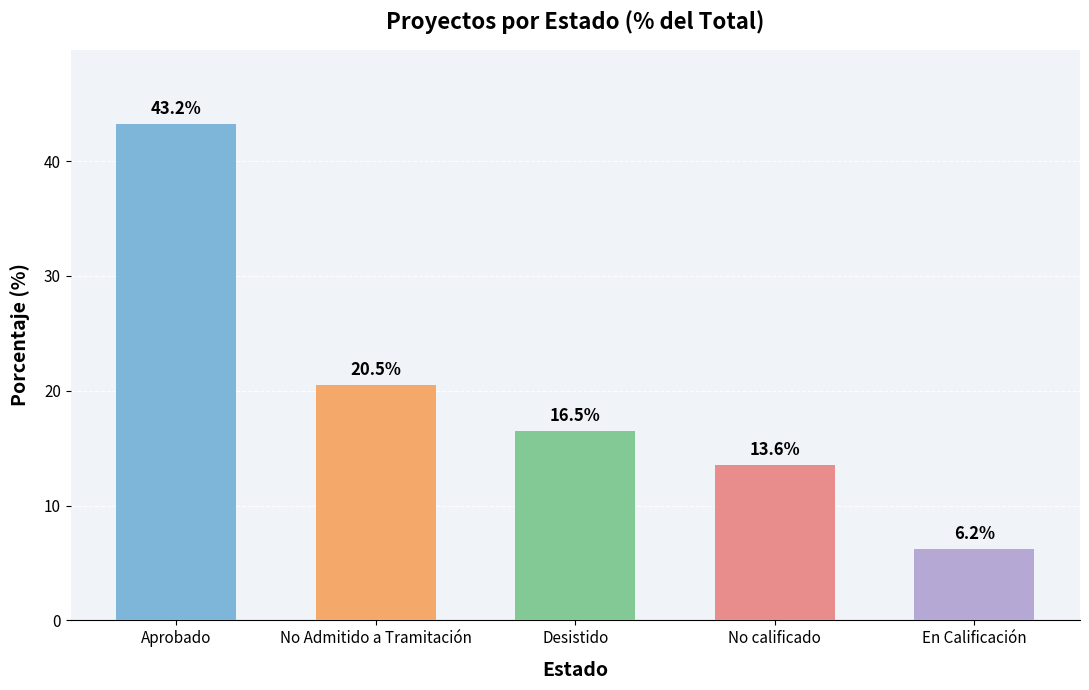

What is the value of the 2nd bar from the left?

20.5